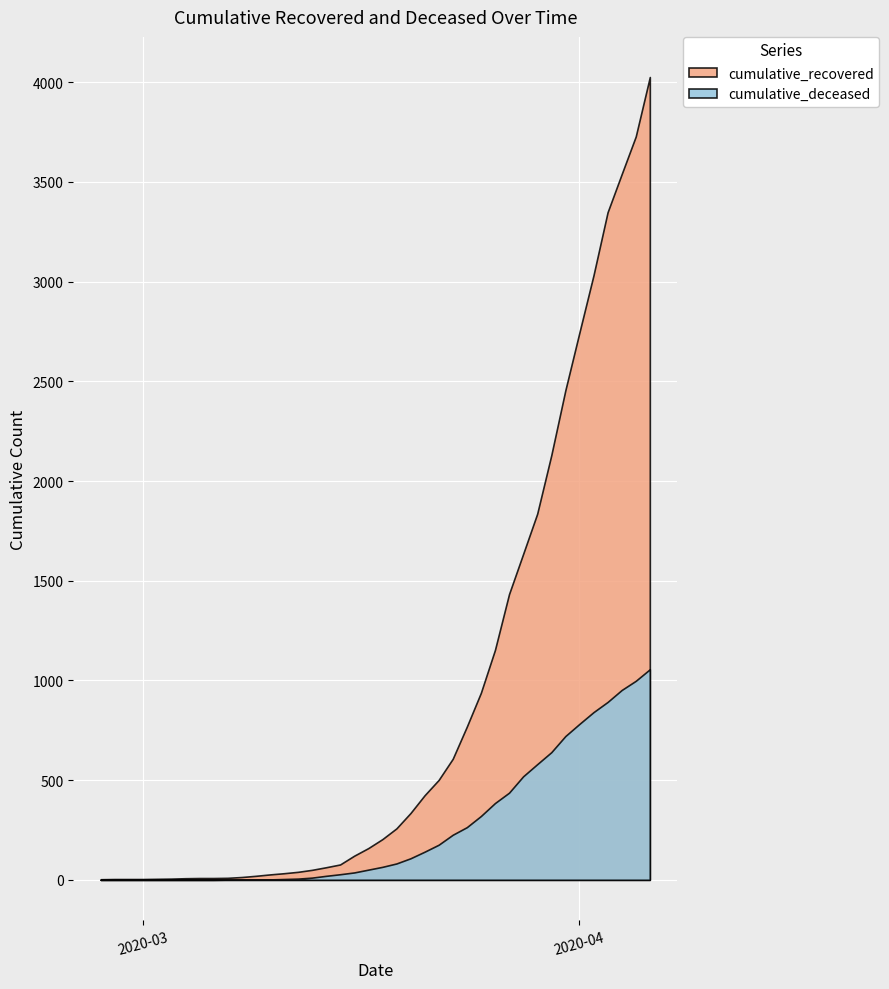

What is the sum of the cumulative_recovered values at 2020-03-15 and 2020-04-06?

4103